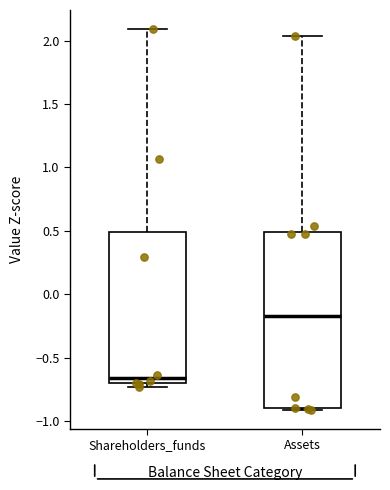

Where is the lower edge of the box for Shareholders_funds on the y-axis? The values are not printed on the chart, so give them approximately, as read against the axis.

-0.70